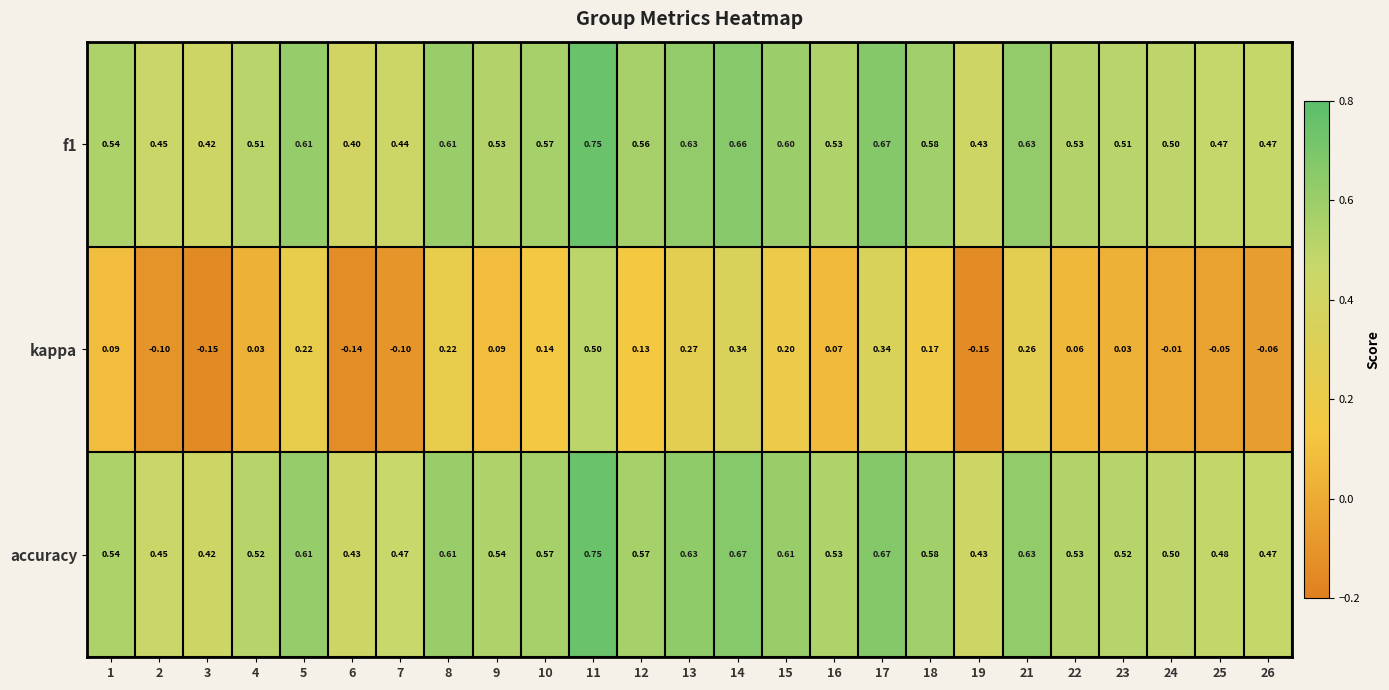

Which series has the largest total across all categories?

accuracy